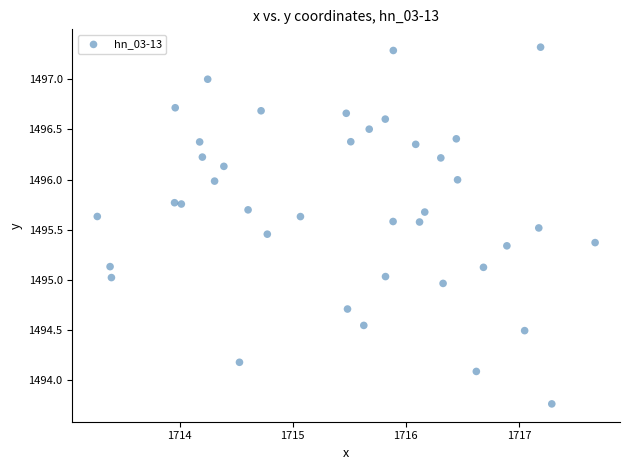

What is the range of X values (max minus min)?

4.4